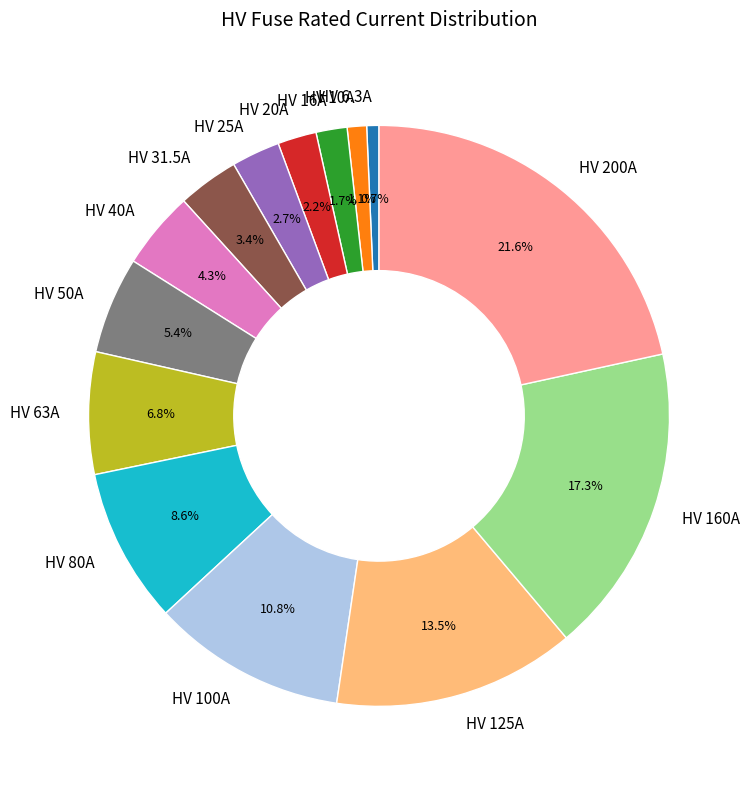

Which has a higher value, HV 6.3A or HV 200A?

HV 200A